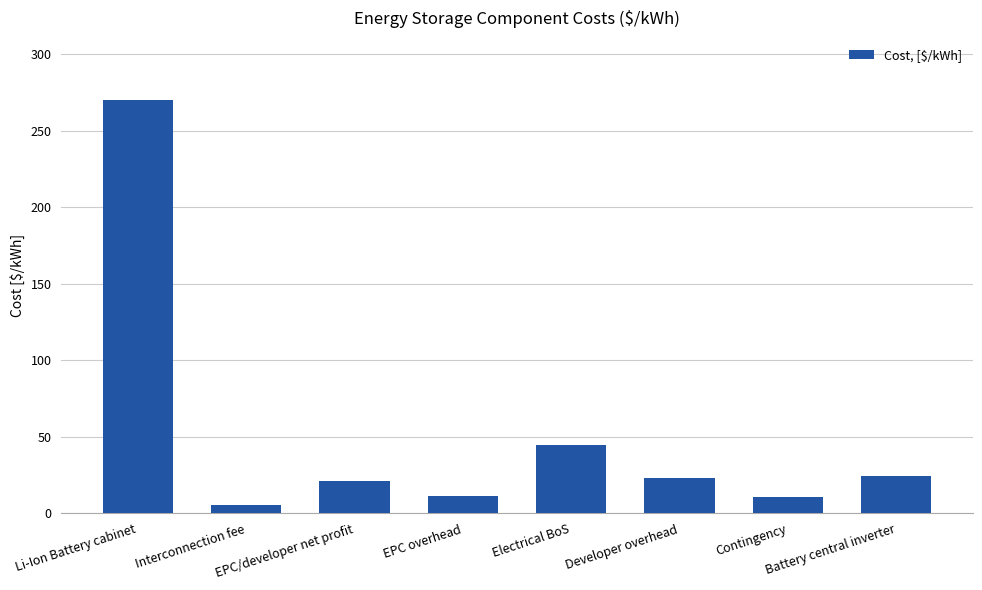

What position from the left is Contingency?

7